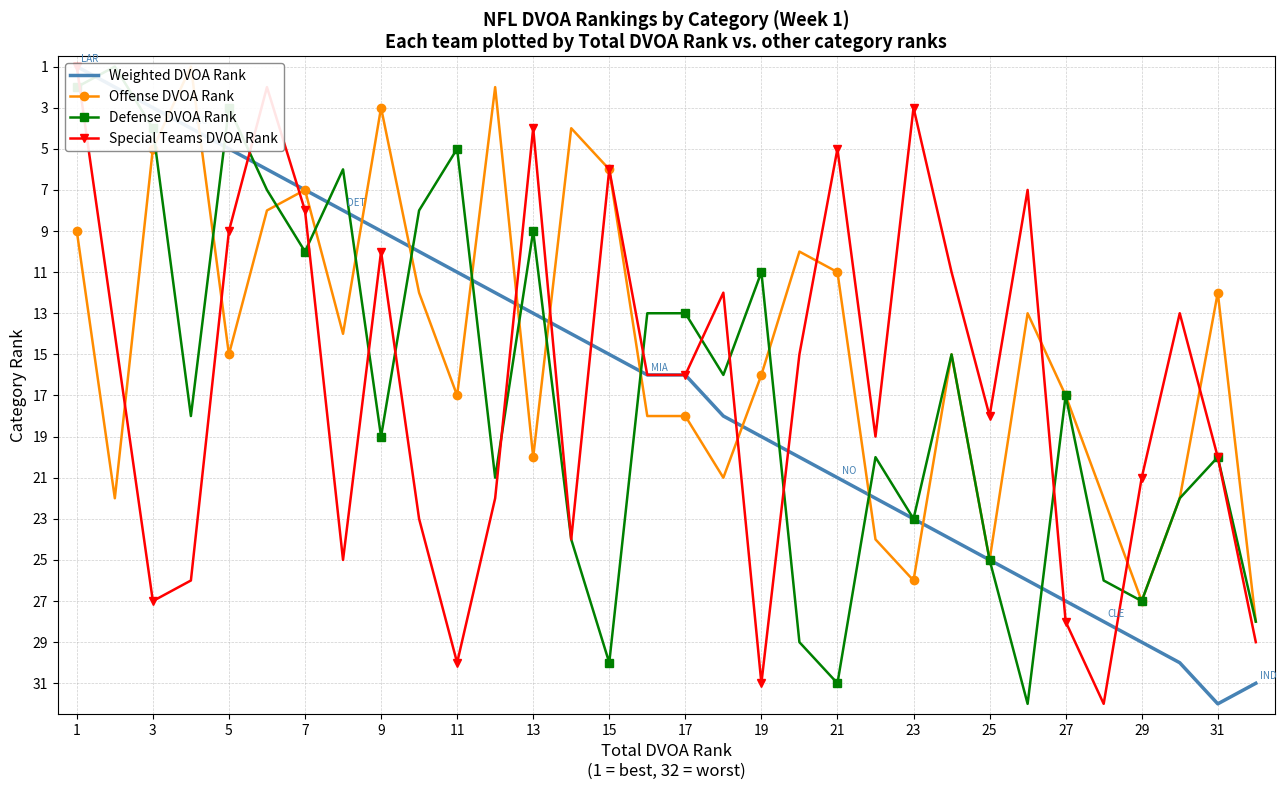

What is the value of the Defense DVOA Rank point at the 5th from the left?

3